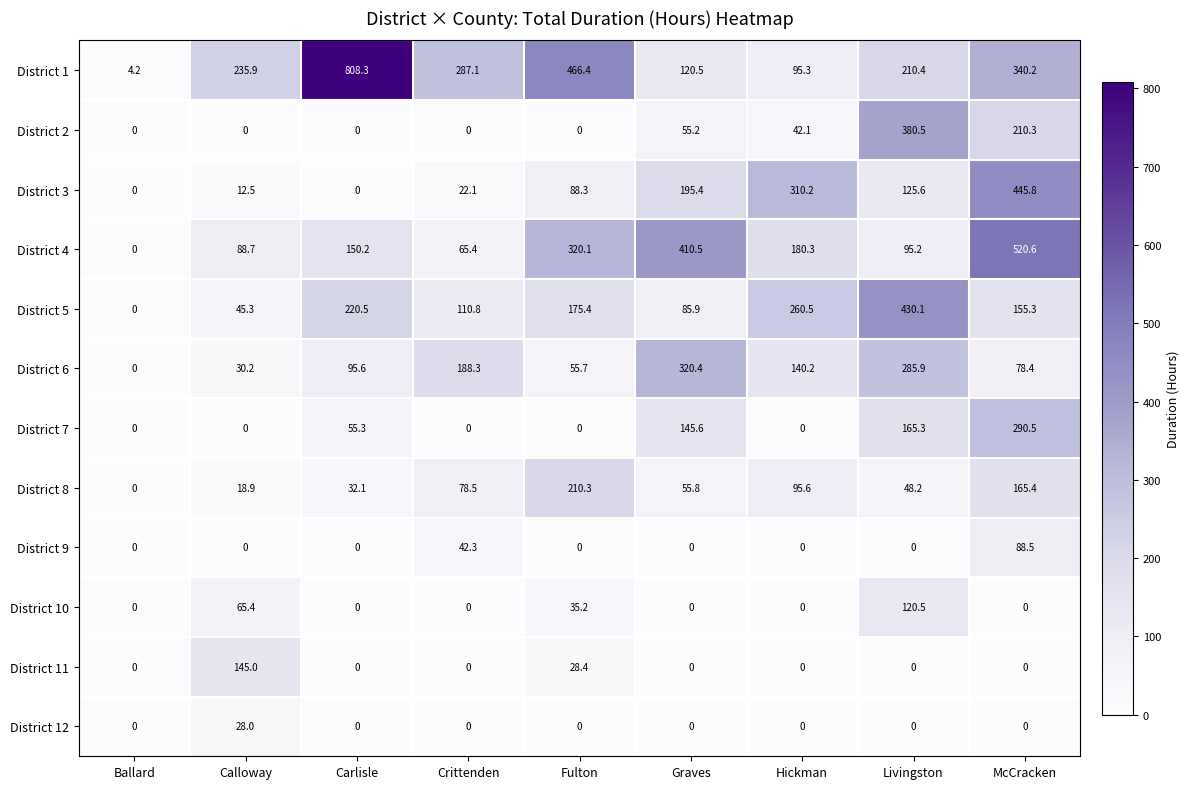

At how many categories does at least one series exceed 446?

3